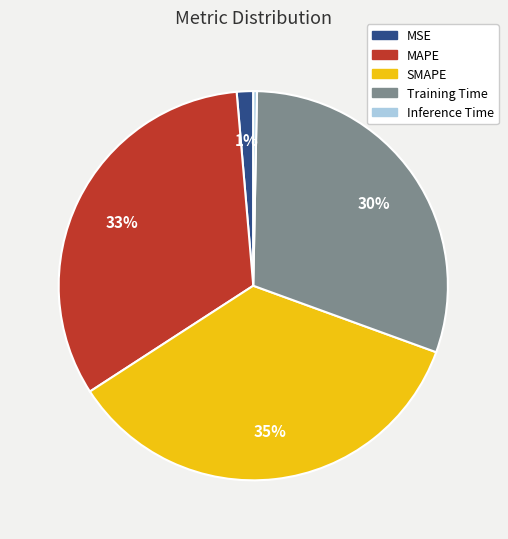

How many slices are in this pie chart?

5